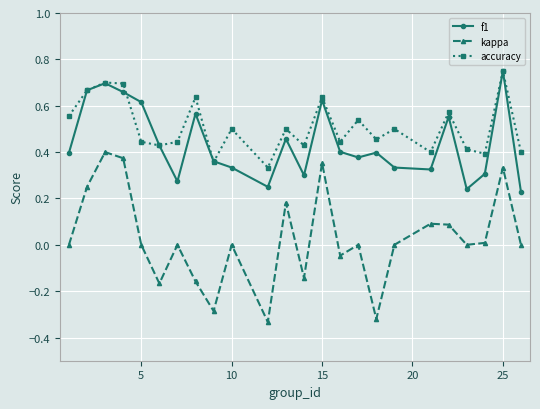

True or false: f1 has more than 1 points higher than both neighbors.

True